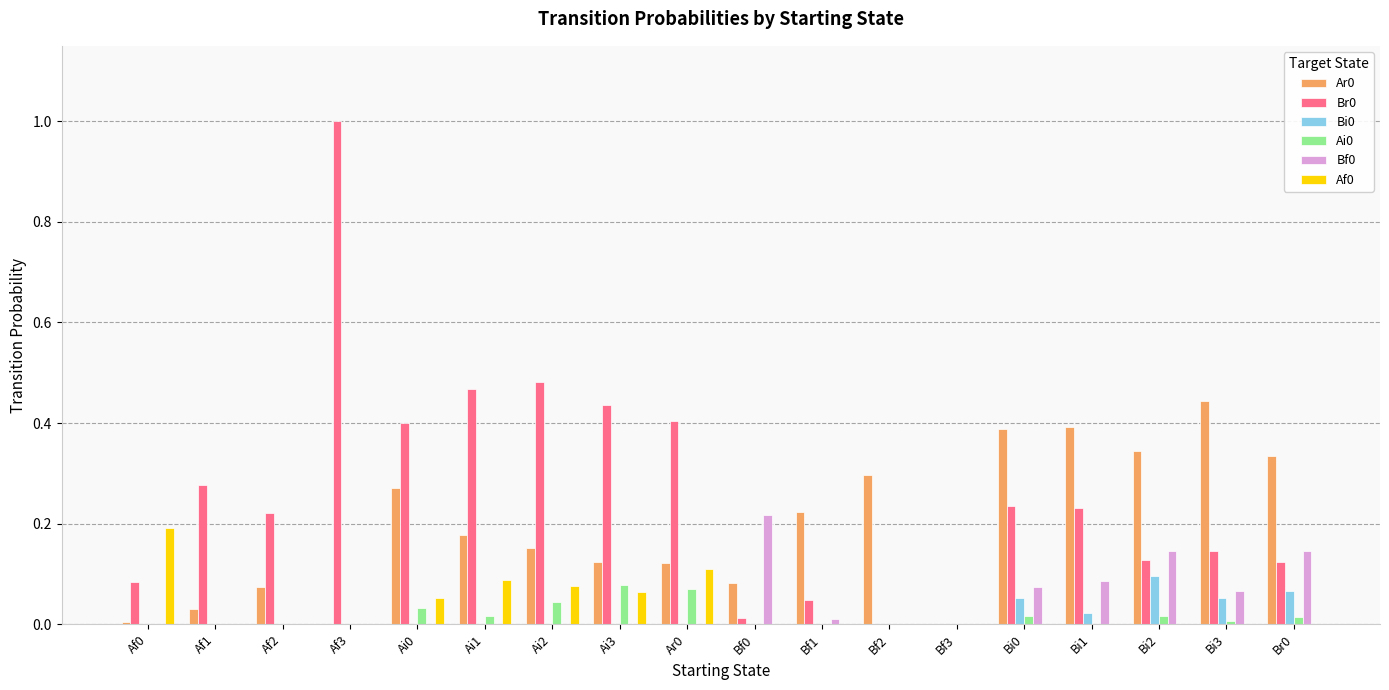

True or false: Br0 has a value of 0.5 at Af1.

False